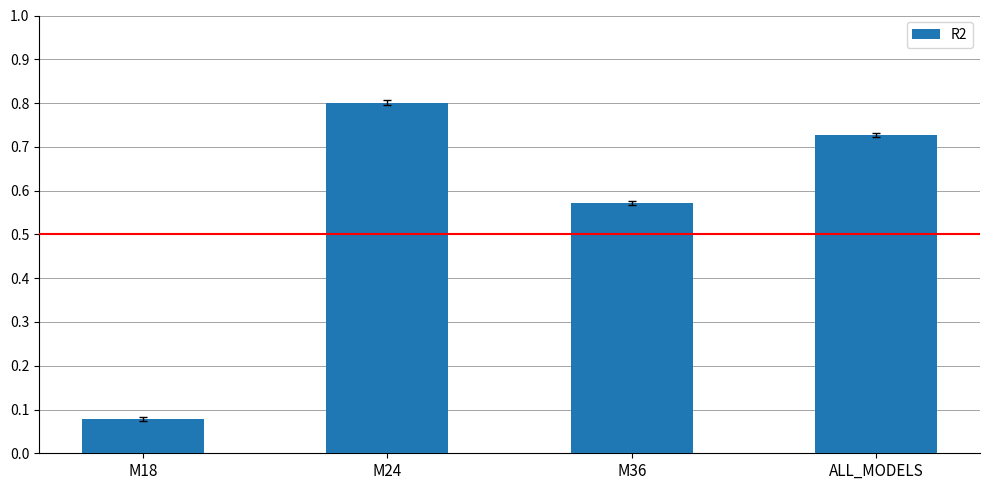

Rank the categories by value from highest to lowest.

M24, ALL_MODELS, M36, M18